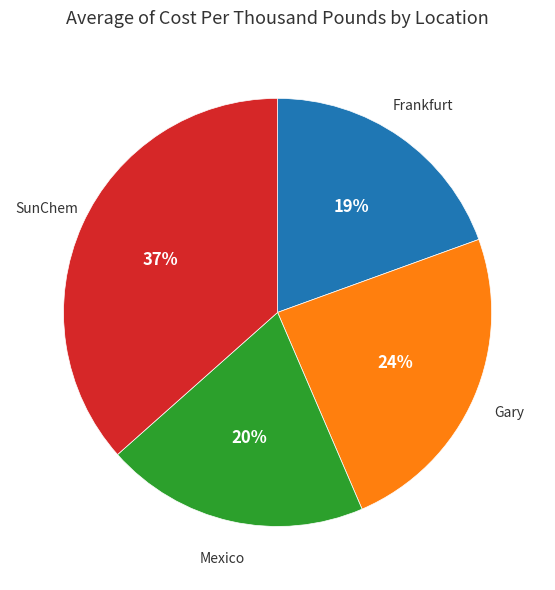

How many slices are in this pie chart?

4